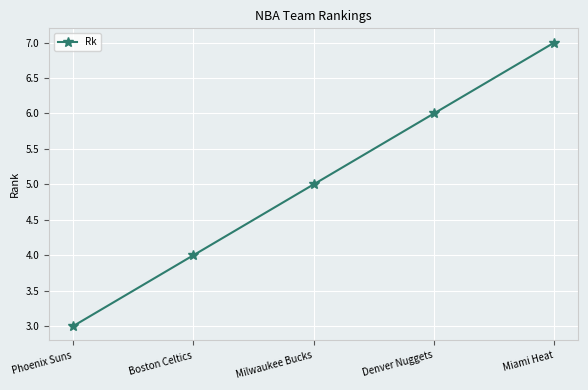

What is the label of the 2nd point from the right?

Denver Nuggets